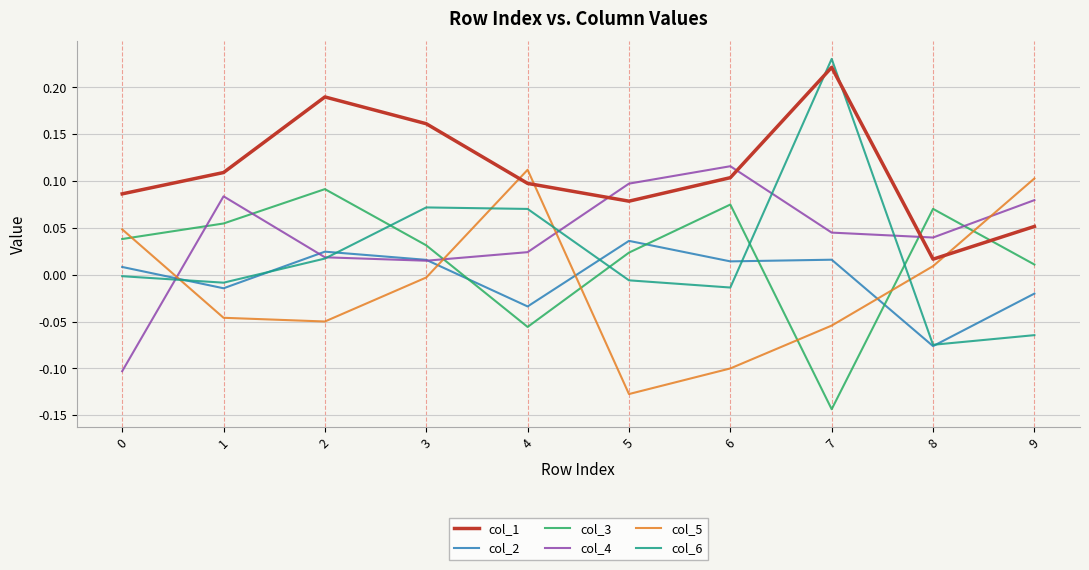

In col_4, how many points are lower than both neighbors (excluding endpoints)?

2